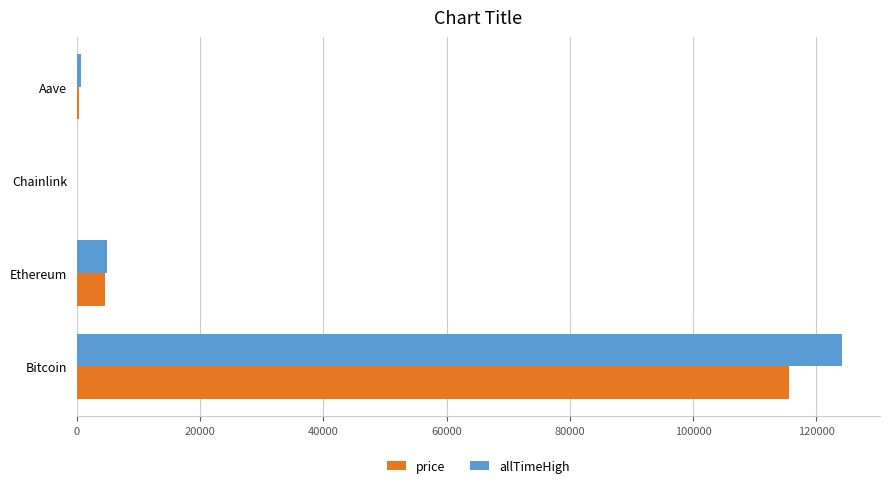

Between Bitcoin and Ethereum, which series saw the biggest shift?

allTimeHigh